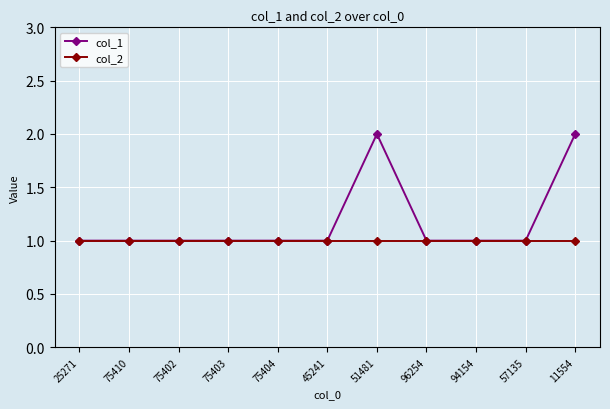

What is the label of the 8th point from the right?

75403